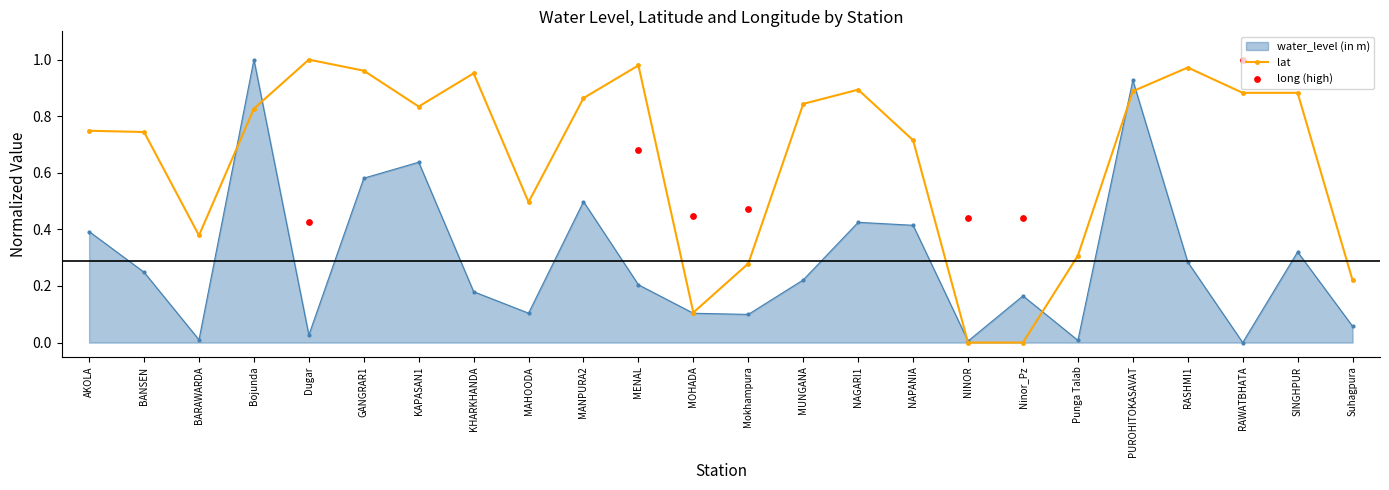

Which series reaches the maximum Y coordinate?

water_level (in m)